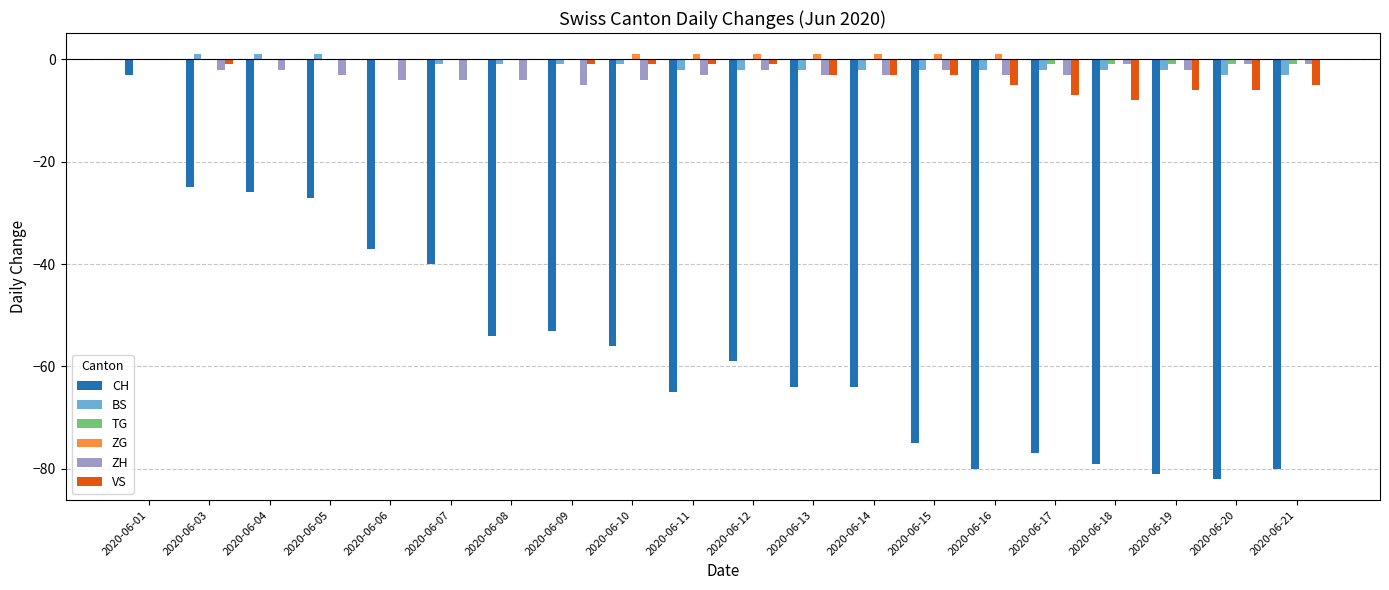

How many distinct data groups are displayed?

6